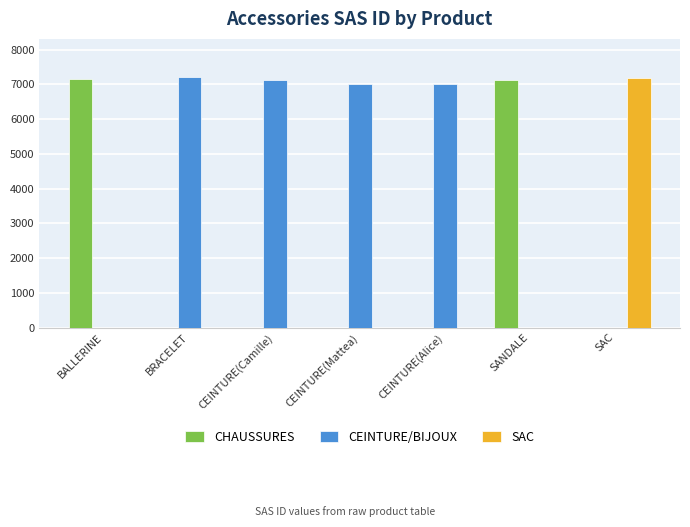

The SAC series shows 3737 at BRACELET. True or false?

False